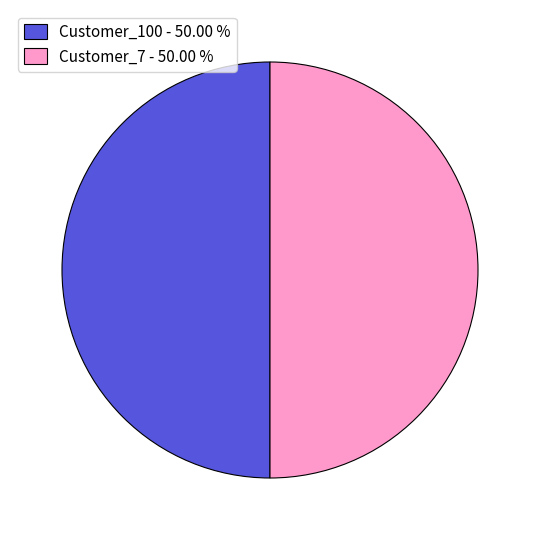

What is the ratio of the value at Customer_100 - 50.00 % to the value at Customer_7 - 50.00 %?

1.0